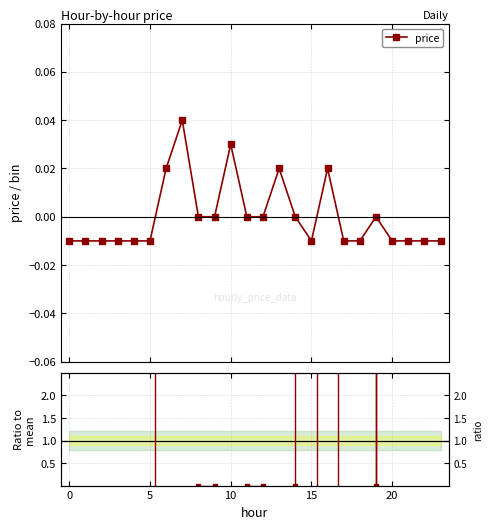

Is it true that the value at 14 is 0?

True